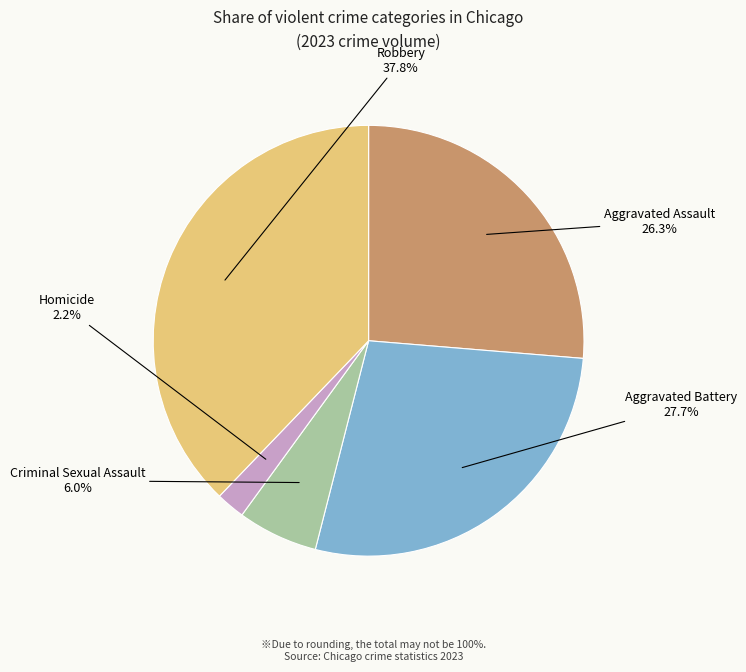

Does any single category account for the majority?

No